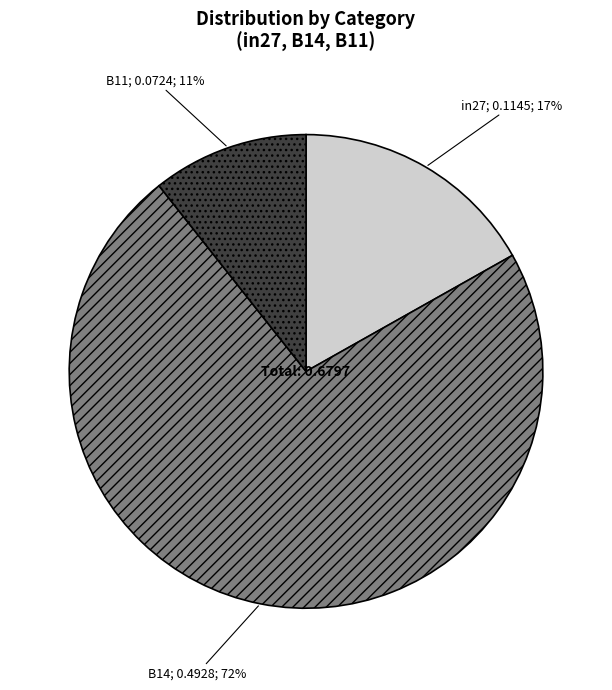

To the nearest percent, what is the average slice percentage?

33%